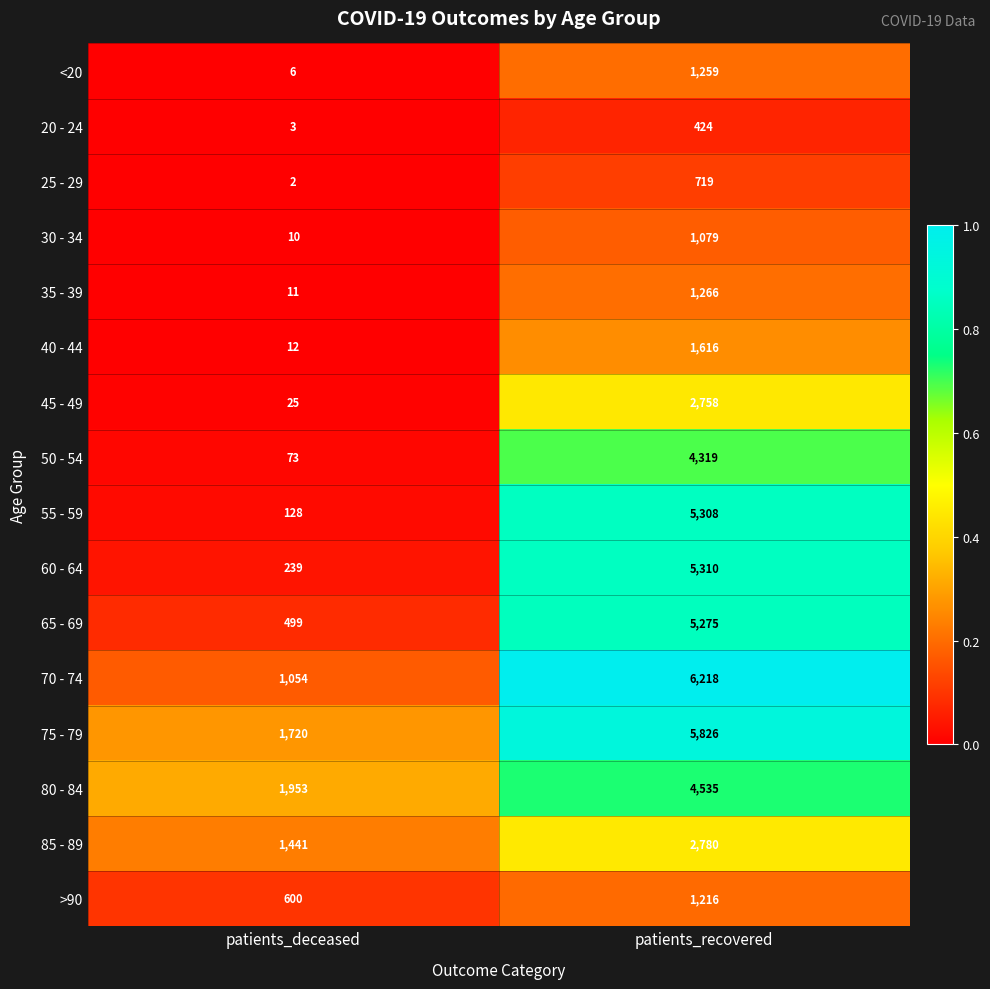

Rank the series at patients_recovered from highest to lowest value.

70 - 74, 75 - 79, 60 - 64, 55 - 59, 65 - 69, 80 - 84, 50 - 54, 85 - 89, 45 - 49, 40 - 44, 35 - 39, <20, >90, 30 - 34, 25 - 29, 20 - 24